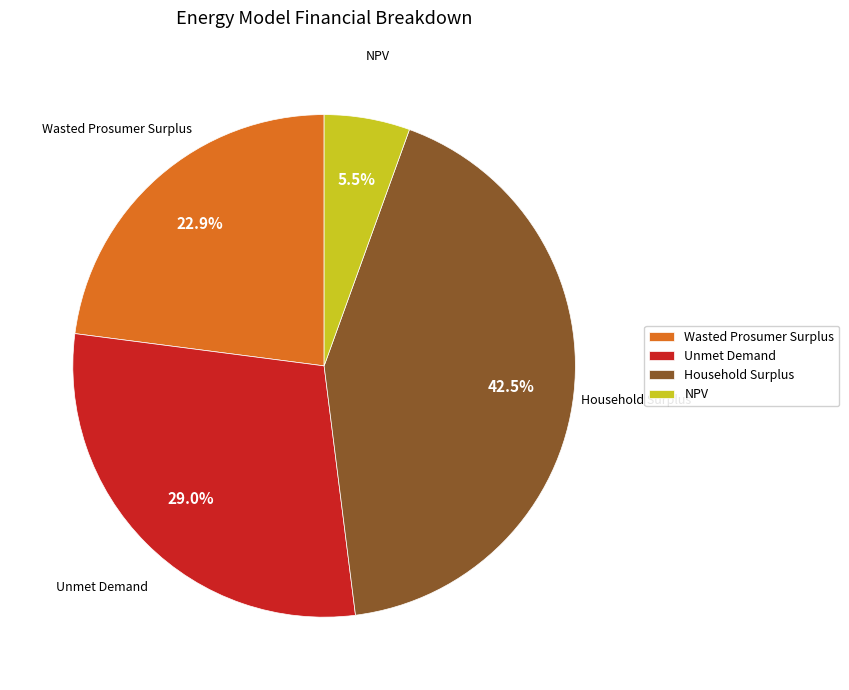

To the nearest percent, what portion does Wasted Prosumer Surplus represent?

23%